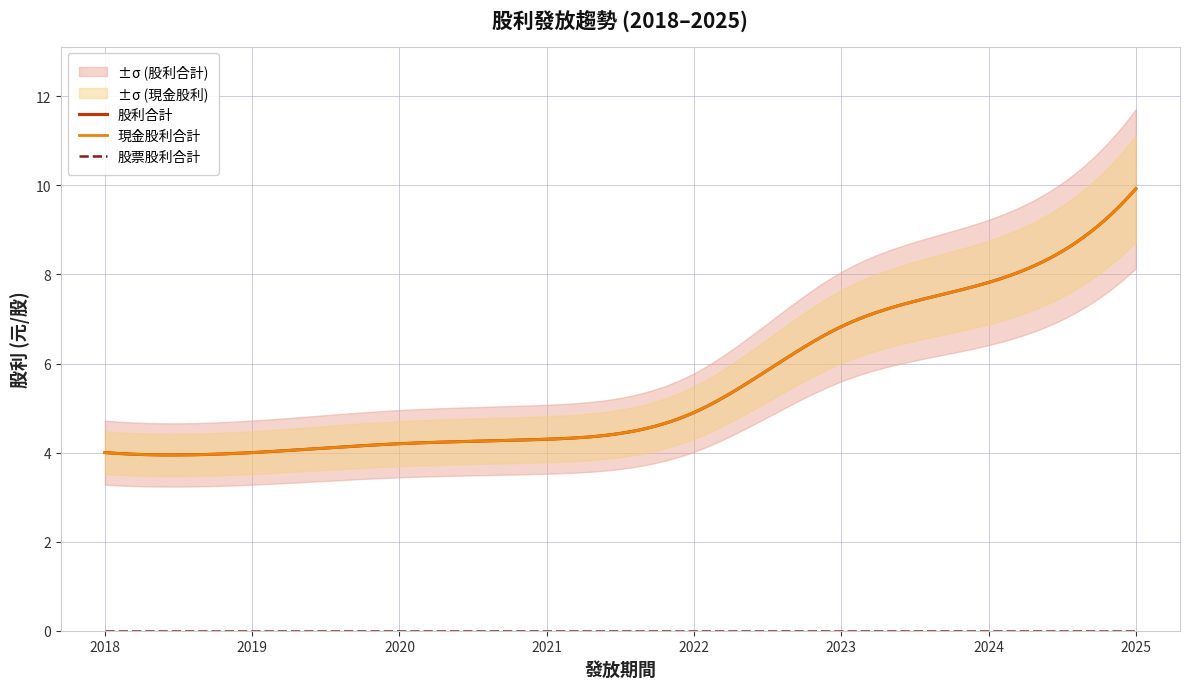

What is the sum of the 現金股利合計 values at 2023 and 2021?

11.1